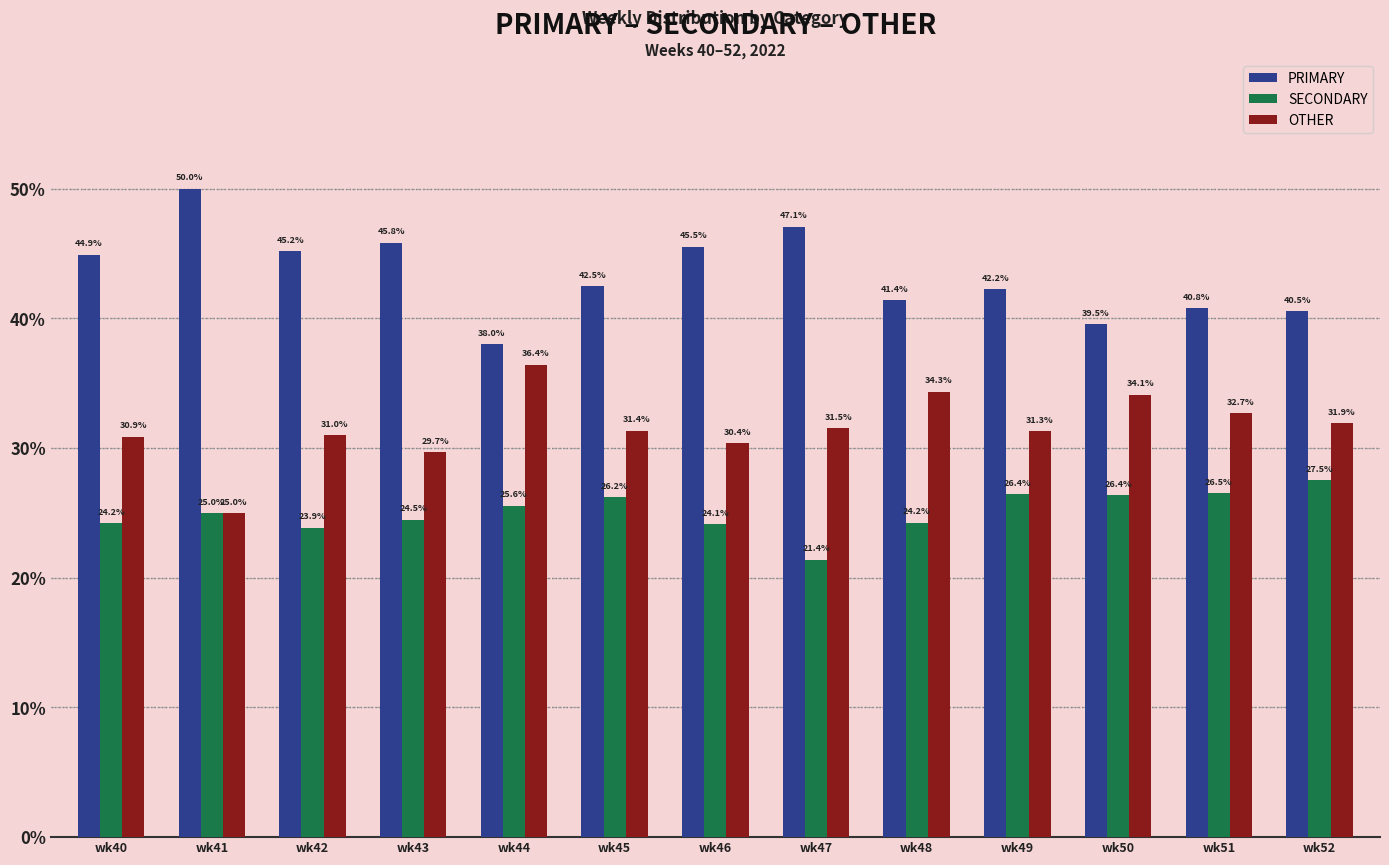

What is the total value across all series at wk41?

100.0